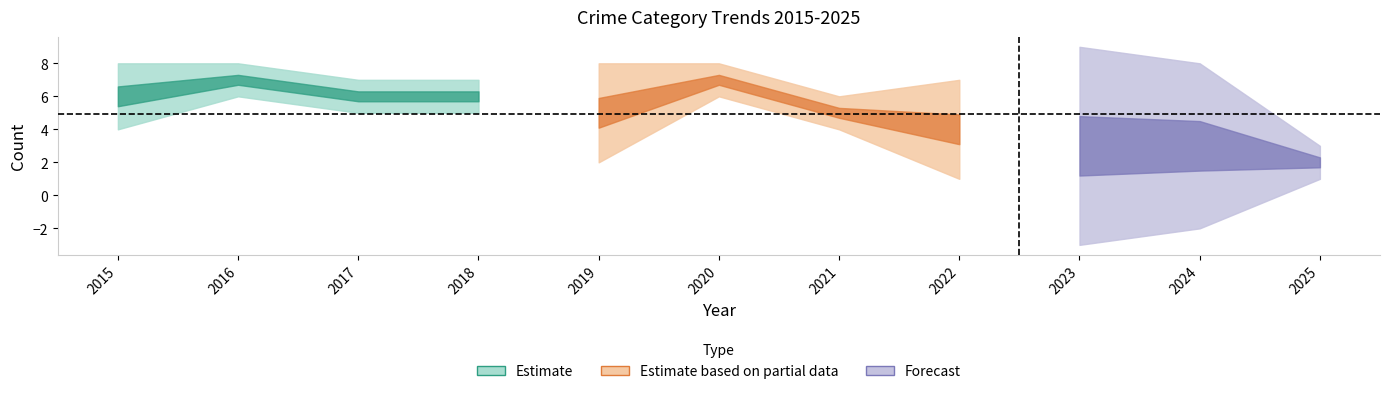

Which category has the highest value across all series?

2023